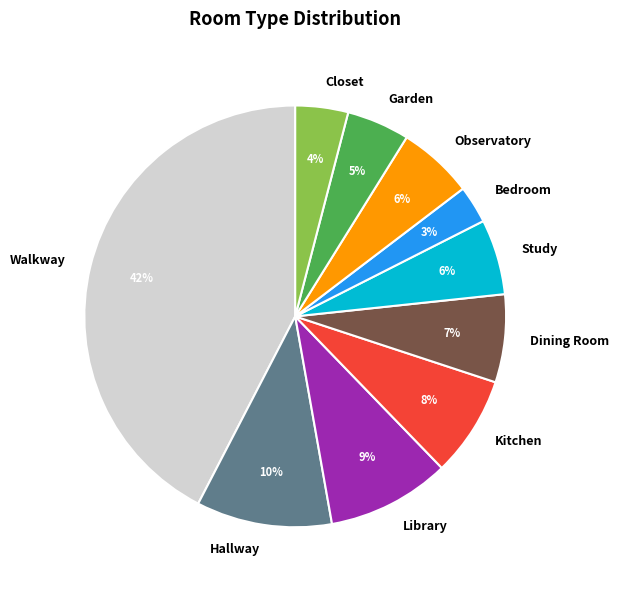

How many segments does this pie chart have?

10